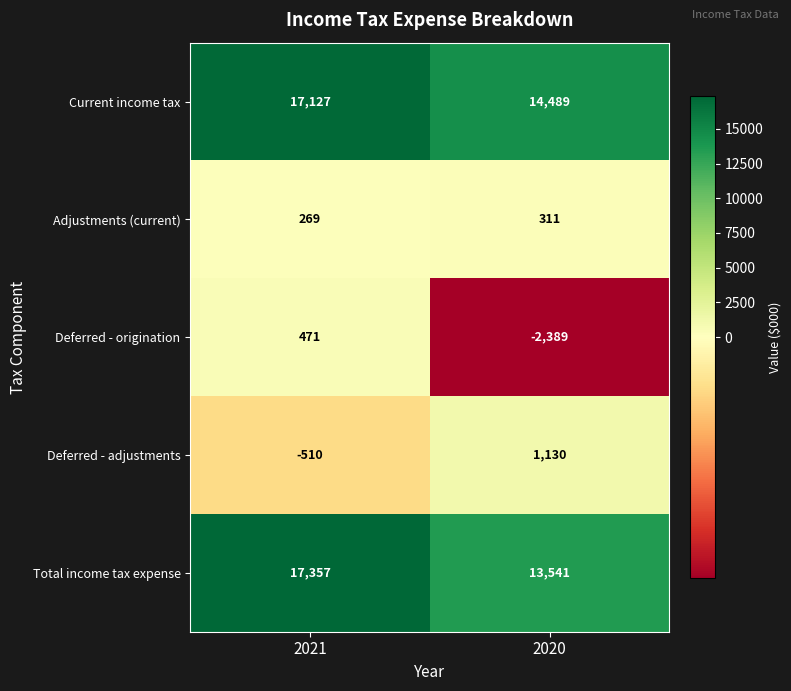

Is the value of Adjustments (current) at 2021 greater than the value of Current income tax at 2021?

No